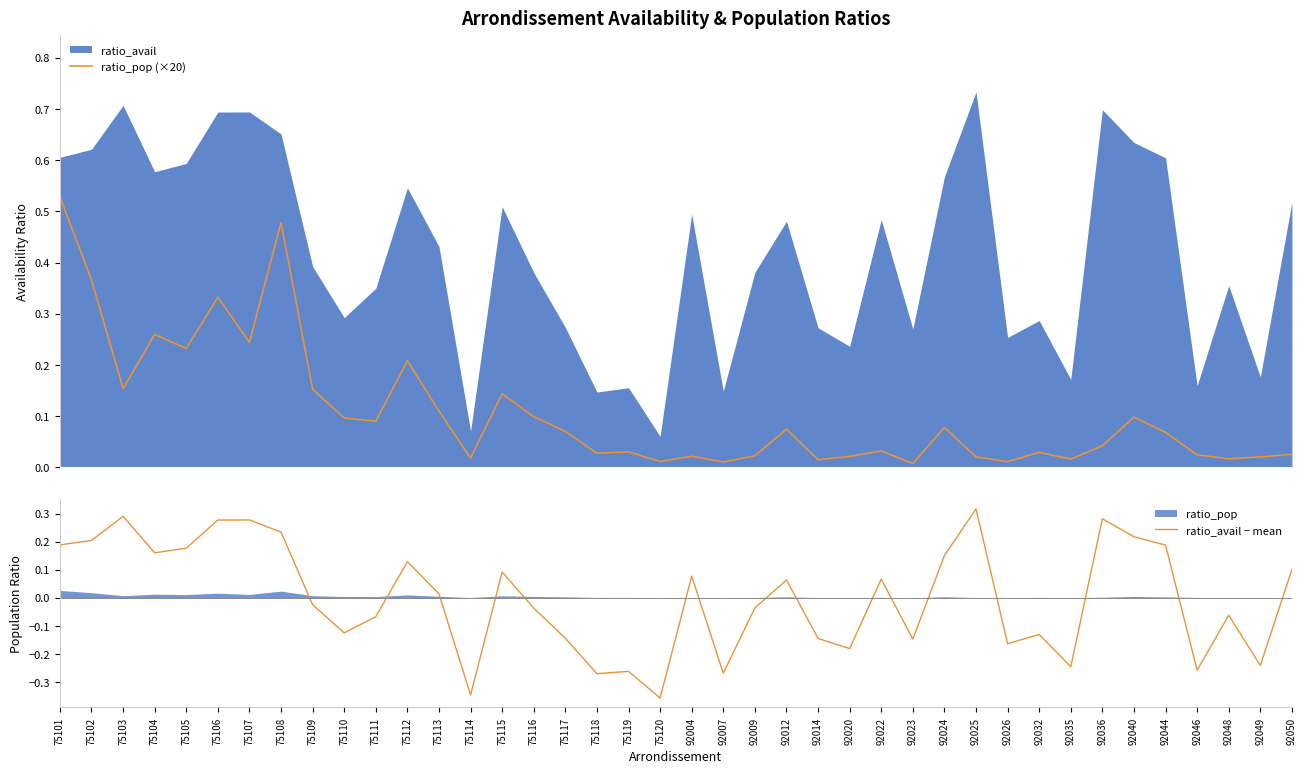

Does the chart display data point markers on the line(s)?

No